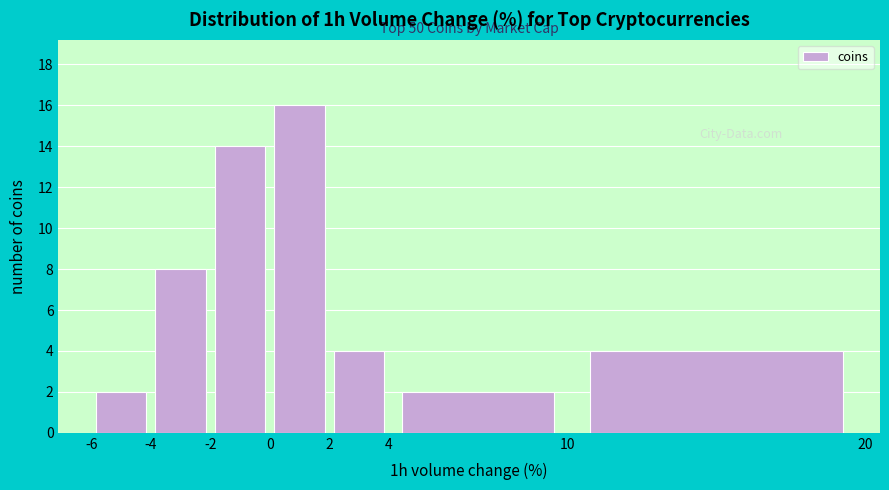

Over which range of the x-axis is the bar tallest?

0 to 2